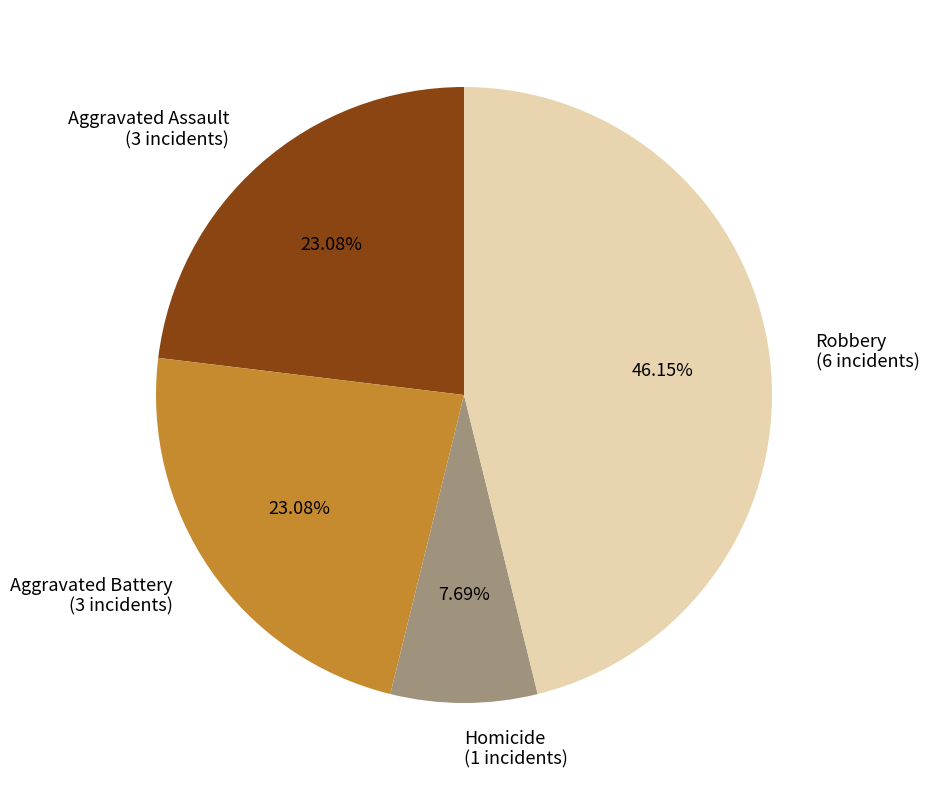

Is there a majority slice in this chart?

No